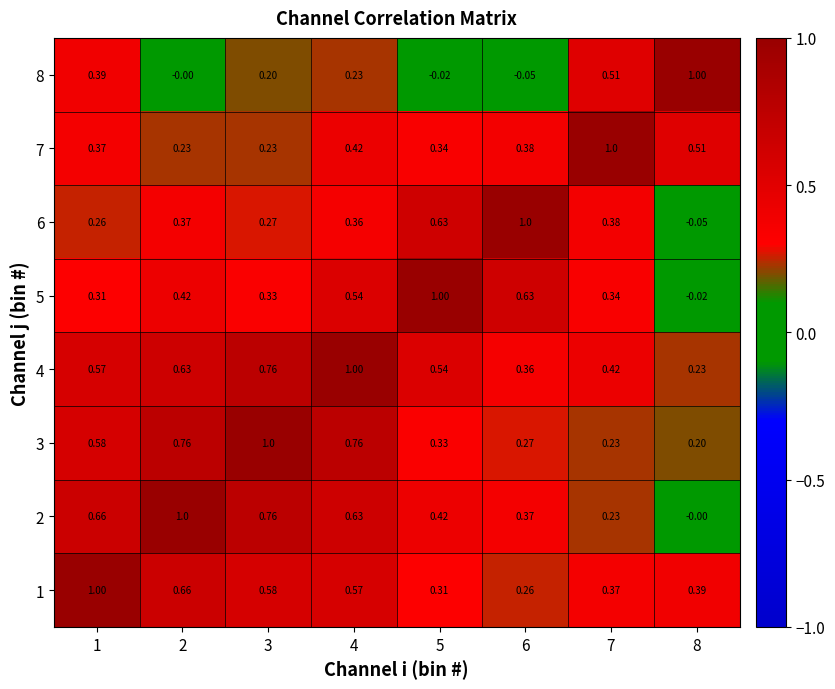

Count the number of categories in the chart.

8